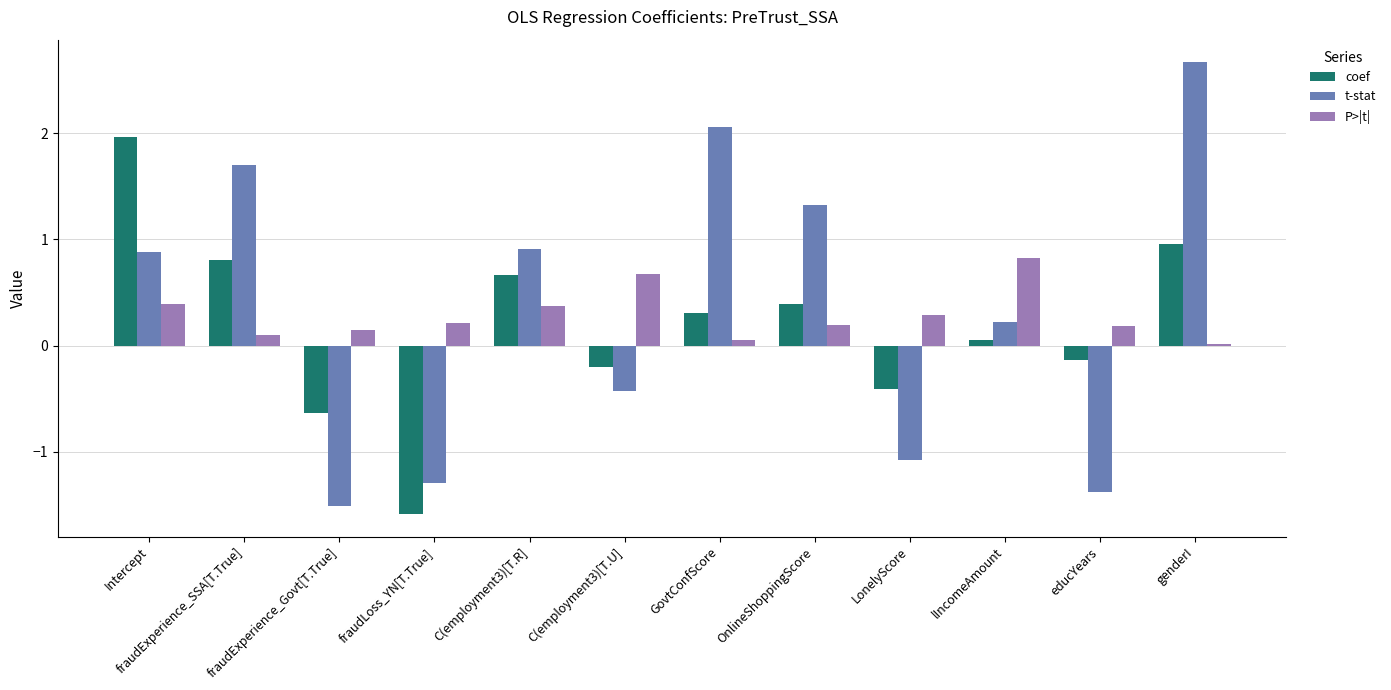

What are all the series names shown in the legend?

coef, t-stat, P>|t|